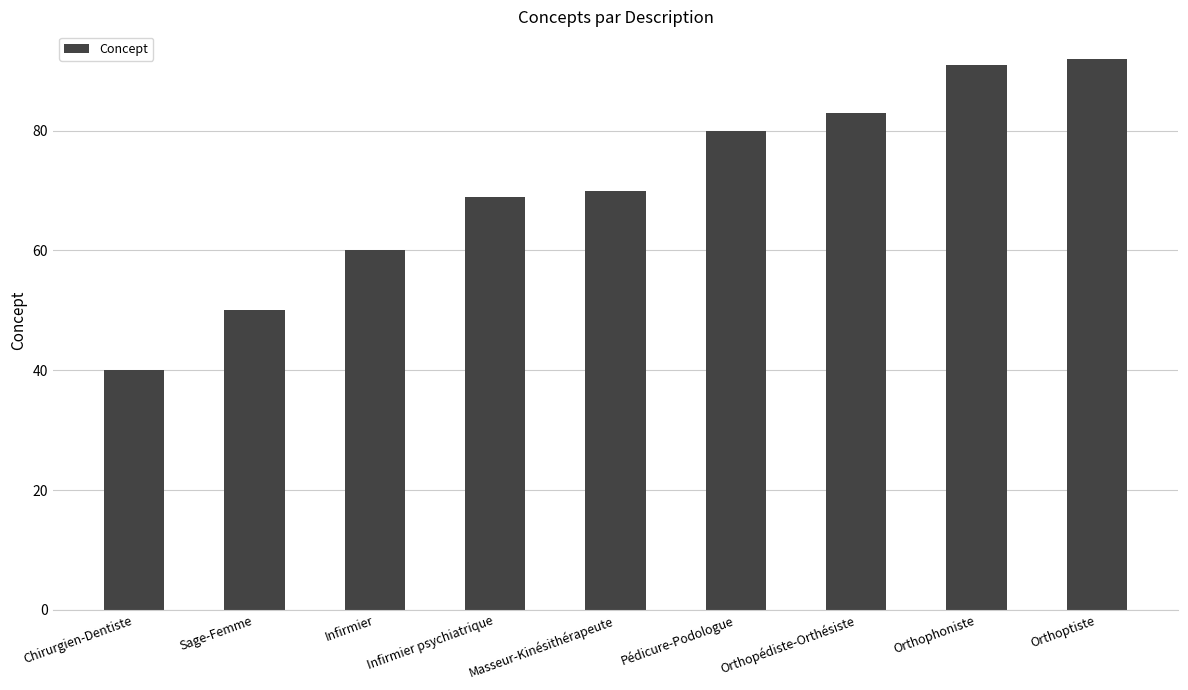

Which label corresponds to the largest value in the chart?

Orthoptiste